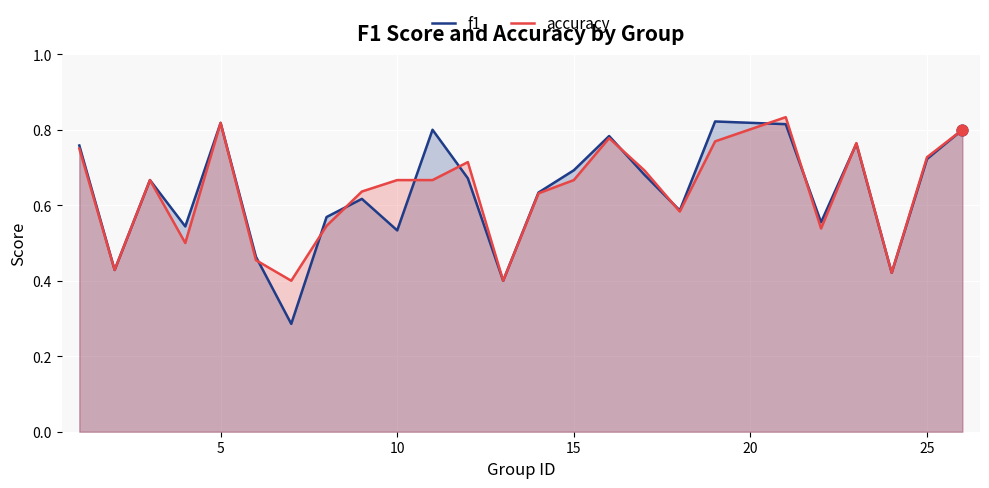

Which series has the largest range (max minus min)?

f1